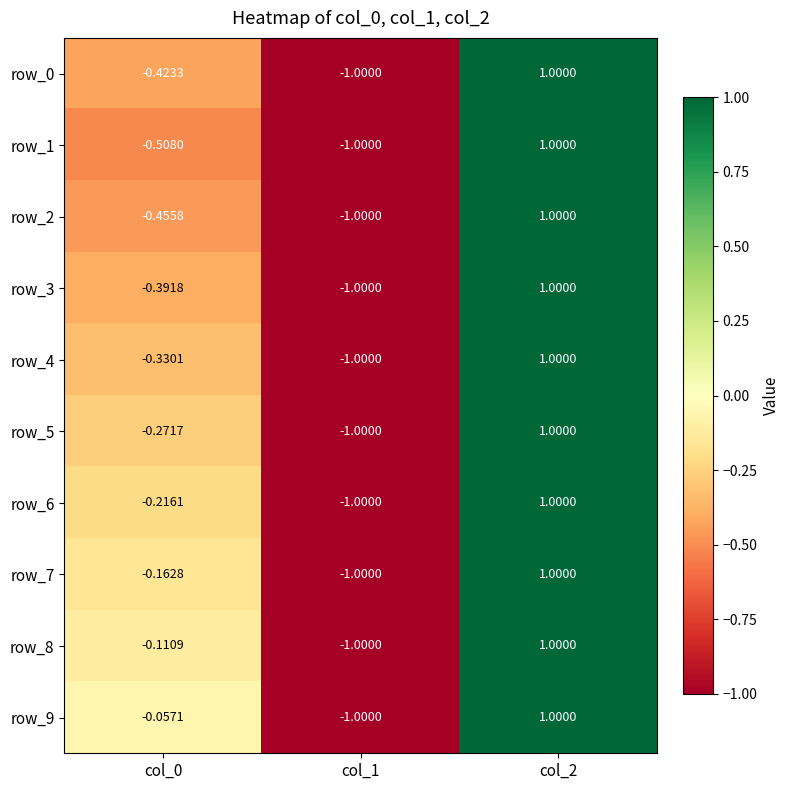

Reading left to right, transcribe all the data shown in this chart.

row_0: col_0=-0.4	col_1=-1.0	col_2=1.0
row_1: col_0=-0.5	col_1=-1.0	col_2=1.0
row_2: col_0=-0.5	col_1=-1.0	col_2=1.0
row_3: col_0=-0.4	col_1=-1.0	col_2=1.0
row_4: col_0=-0.3	col_1=-1.0	col_2=1.0
row_5: col_0=-0.3	col_1=-1.0	col_2=1.0
row_6: col_0=-0.2	col_1=-1.0	col_2=1.0
row_7: col_0=-0.2	col_1=-1.0	col_2=1.0
row_8: col_0=-0.1	col_1=-1.0	col_2=1.0
row_9: col_0=-0.1	col_1=-1.0	col_2=1.0